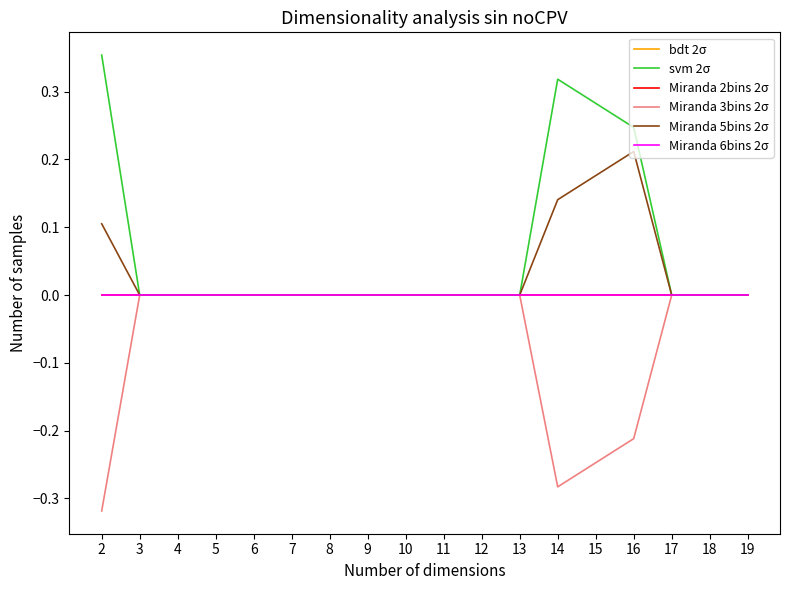

Which label corresponds to the smallest value in the chart?

2